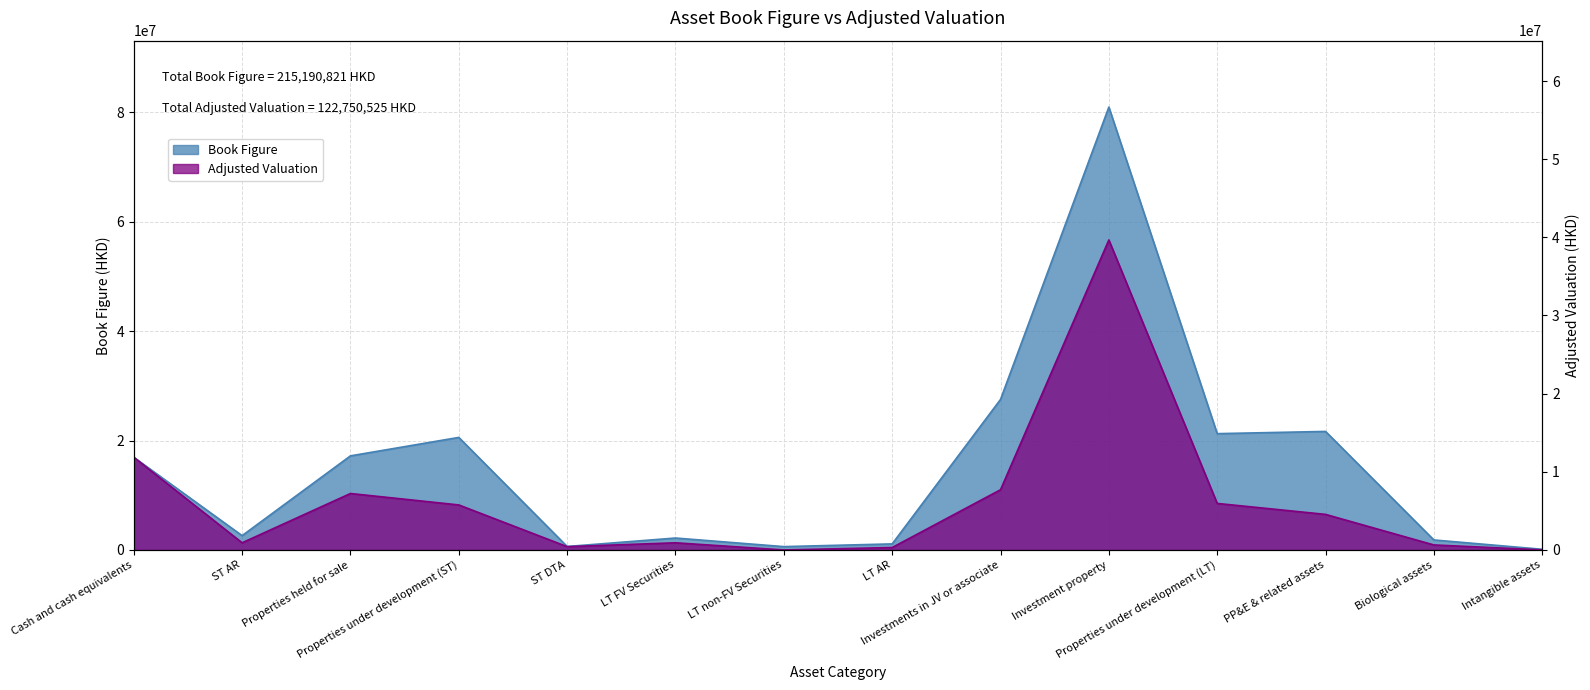

In Book Figure, how many points are lower than both neighbors (excluding endpoints)?

4